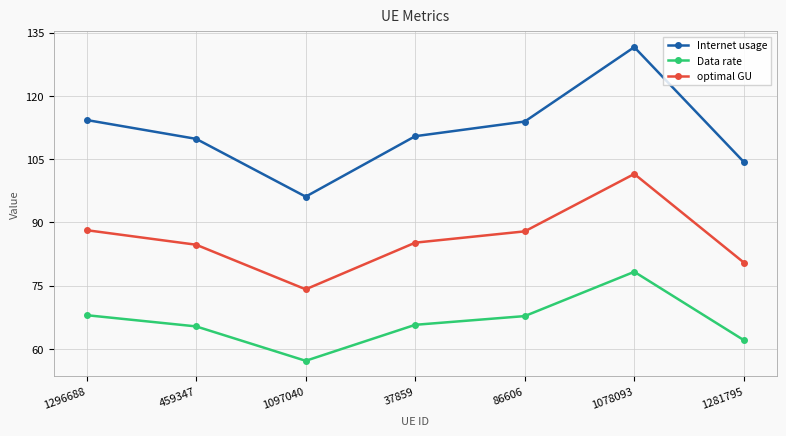

Does the chart display data point markers on the line(s)?

Yes